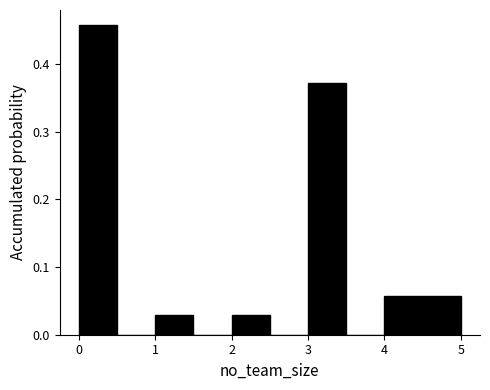

Reading left to right, transcribe this chart: for each bar, give the range it covers on the x-axis and its height. The values are not printed on the chart, so give them approximately, as read against the axis.

0.0 to 0.5: 0.46
0.5 to 1.0: 0
1.0 to 1.5: 0.03
1.5 to 2.0: 0
2.0 to 2.5: 0.03
2.5 to 3.0: 0
3.0 to 3.5: 0.37
3.5 to 4.0: 0
4.0 to 4.5: 0.06
4.5 to 5.0: 0.06